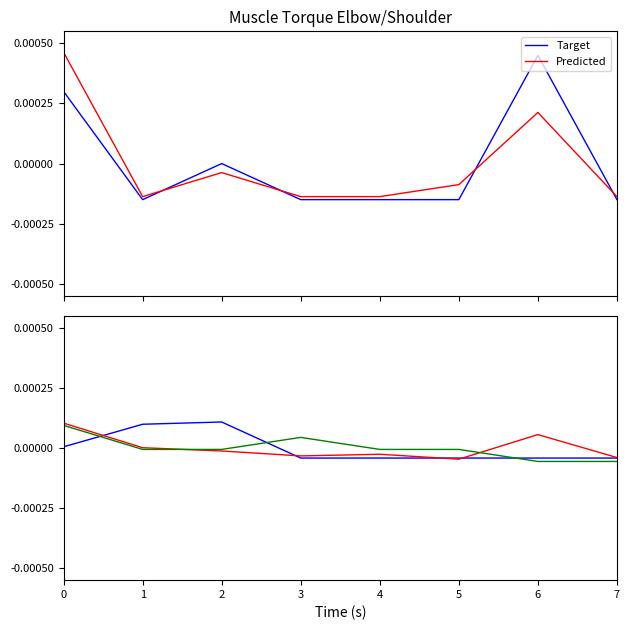

Where is the first local maximum for Mediacion?

4